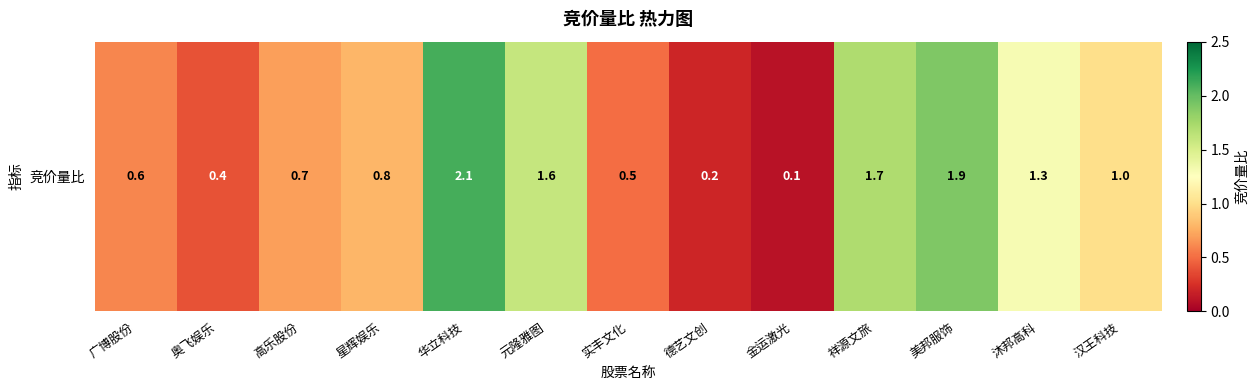

Read the value at 广博股份.

0.6